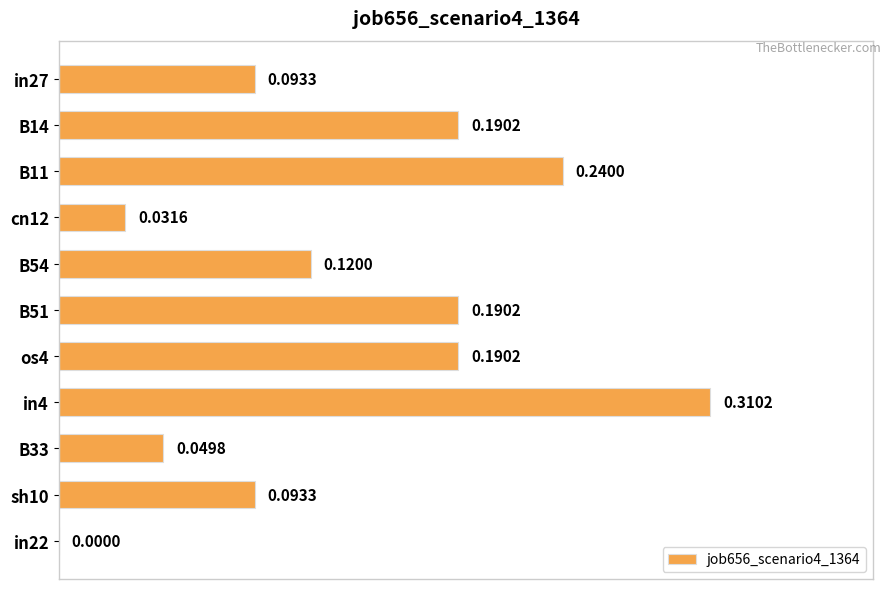

Between in4 and B54, which is larger?

in4